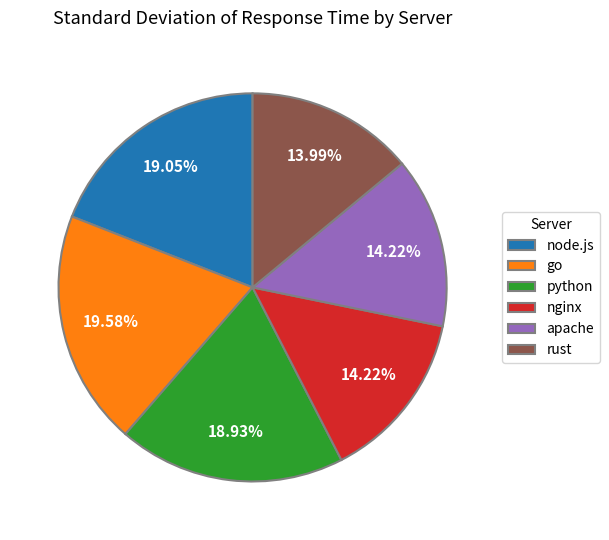

To the nearest percent, what is the difference between the go and apache slice percentages?

5%